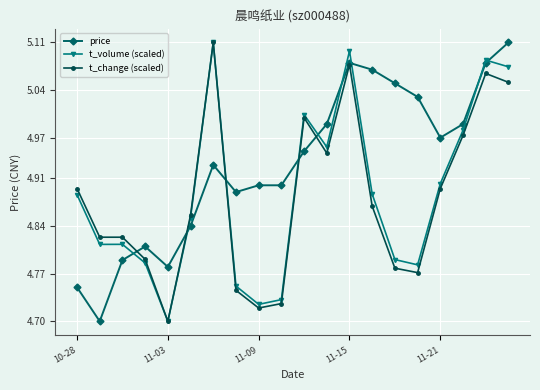

At how many categories does at least one series exceed 4?

20